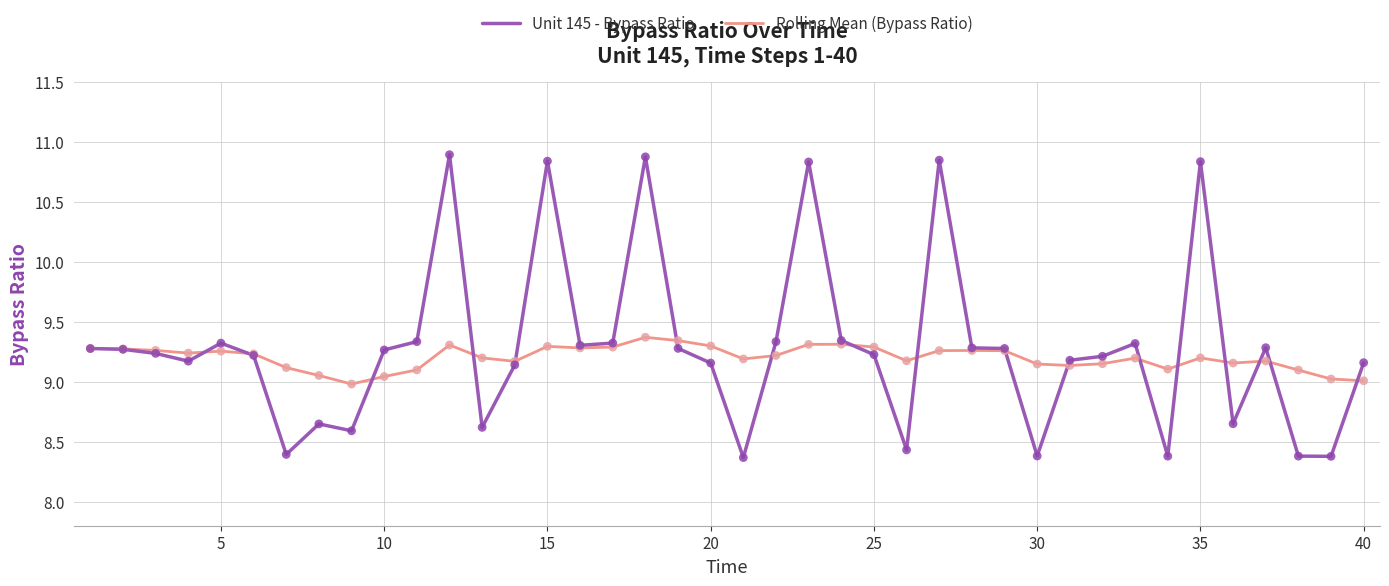

Which series has the largest range (max minus min)?

Unit 145 - Bypass Ratio